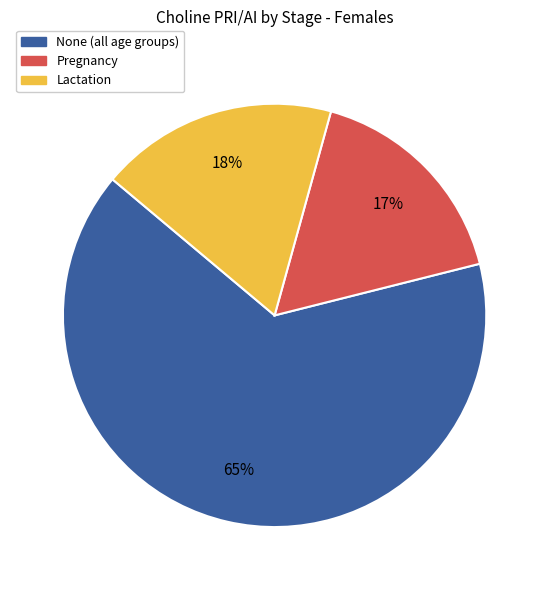

Count the number of slices in the pie.

3